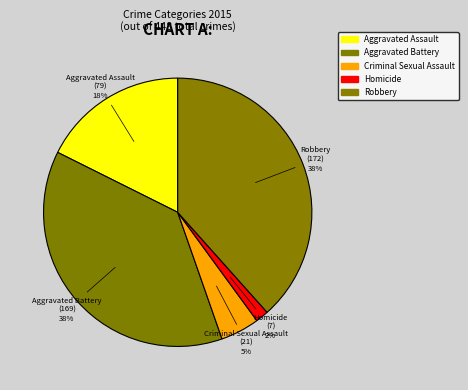

Combined, do Homicide and Criminal Sexual Assault account for over 50%?

No